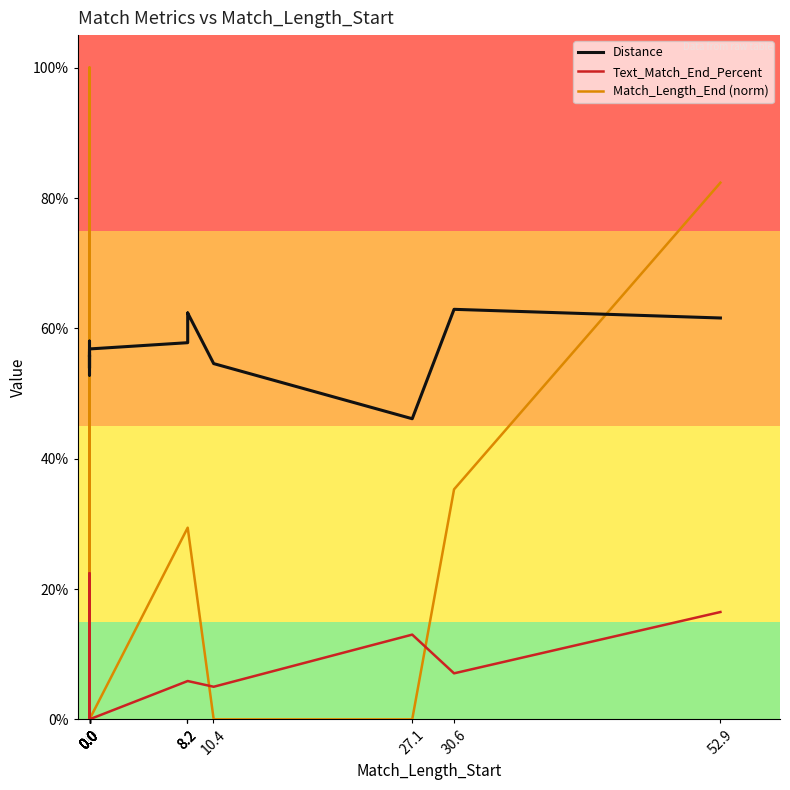

Which series ends up on top after the final intersection of Match_Length_End (norm) and Distance?

Match_Length_End (norm)